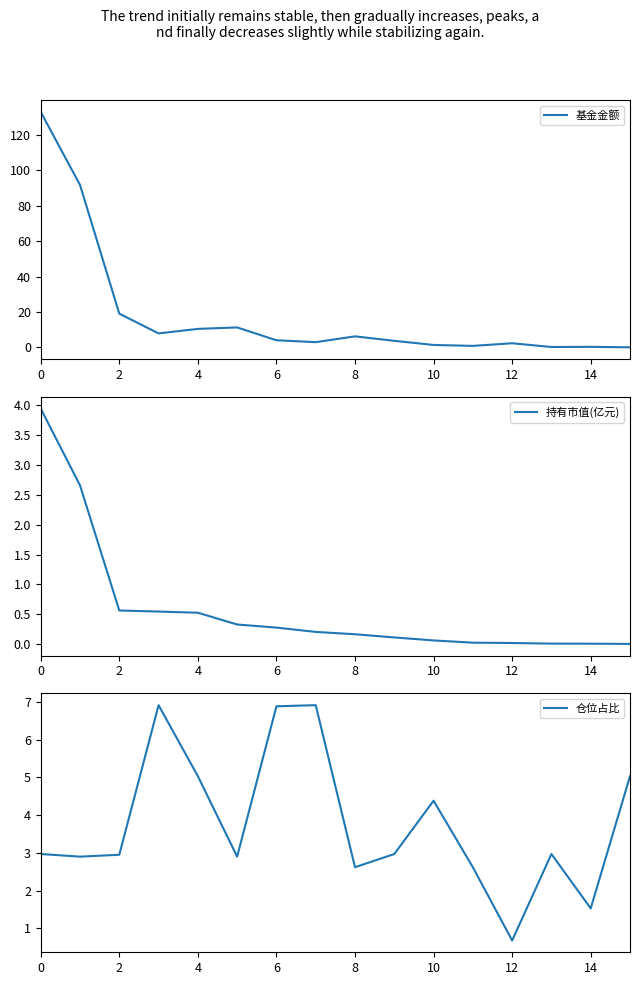

Which category has the lowest value in the 仓位占比 series?

12